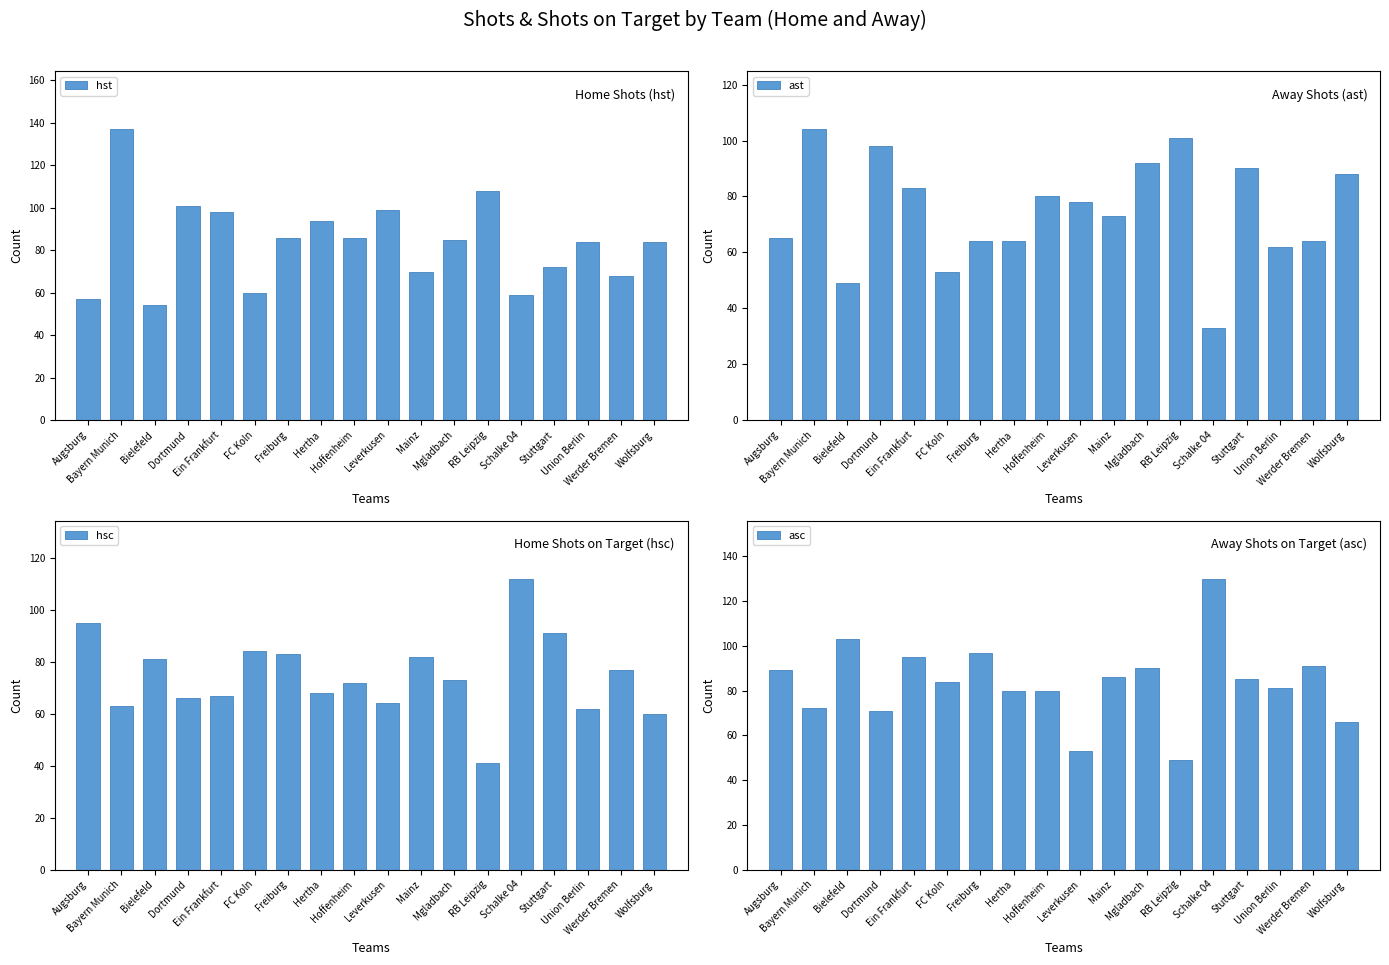

What is the difference between the ast values at Augsburg and Bayern Munich?

39